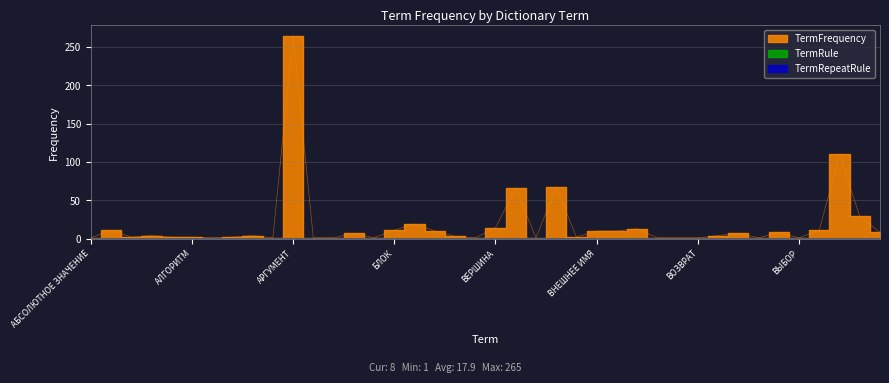

Which has a higher value, ВАРИАНТ or ВЛОЖИВШИЙ ЦИКЛ?

ВАРИАНТ